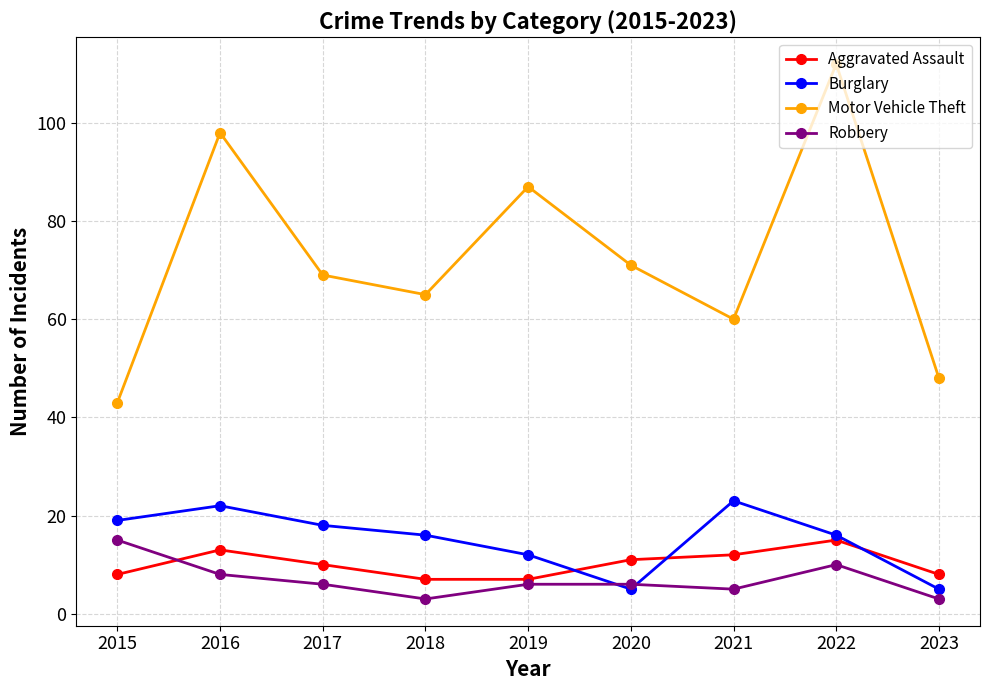

Which series has the largest total across all categories?

Motor Vehicle Theft